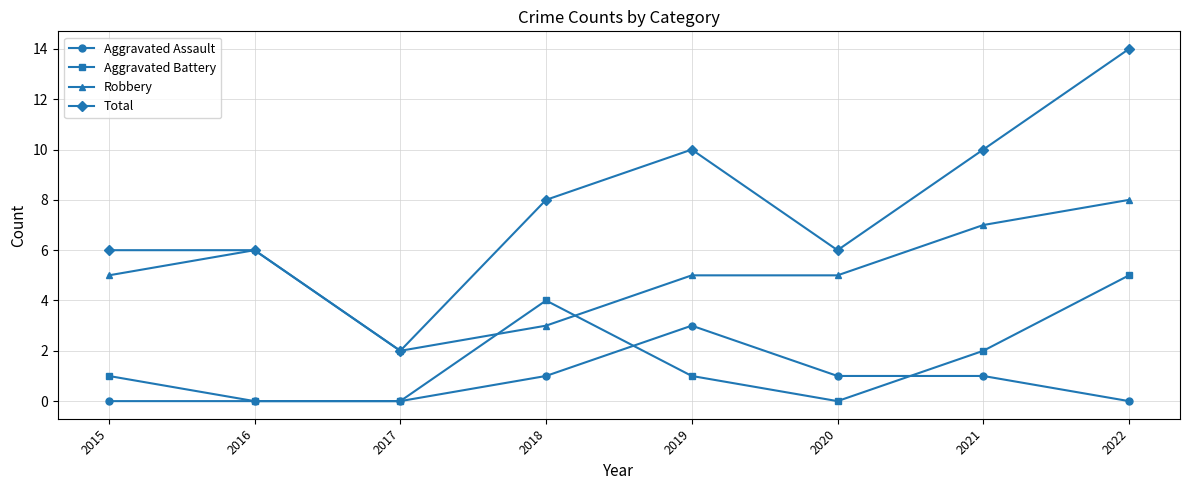

The Total series shows 2 at 2017. True or false?

True